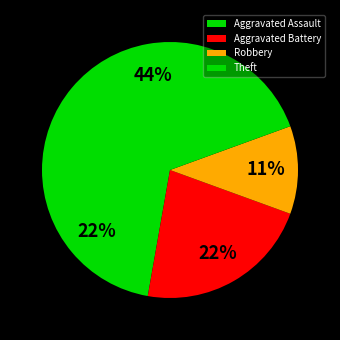

How many segments does this pie chart have?

4